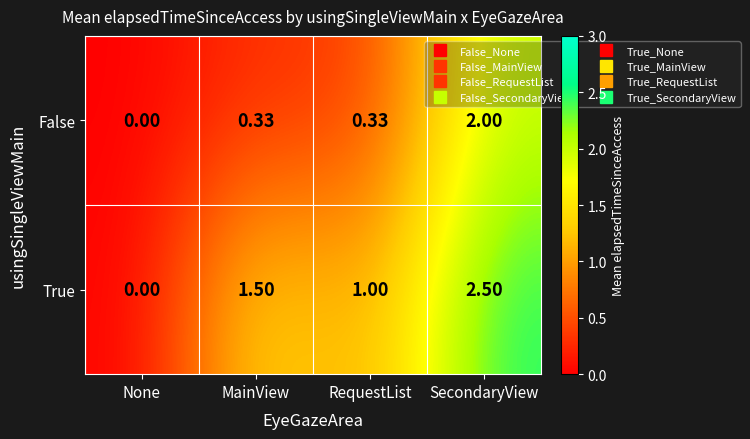

Which series has the widest spread of values?

True